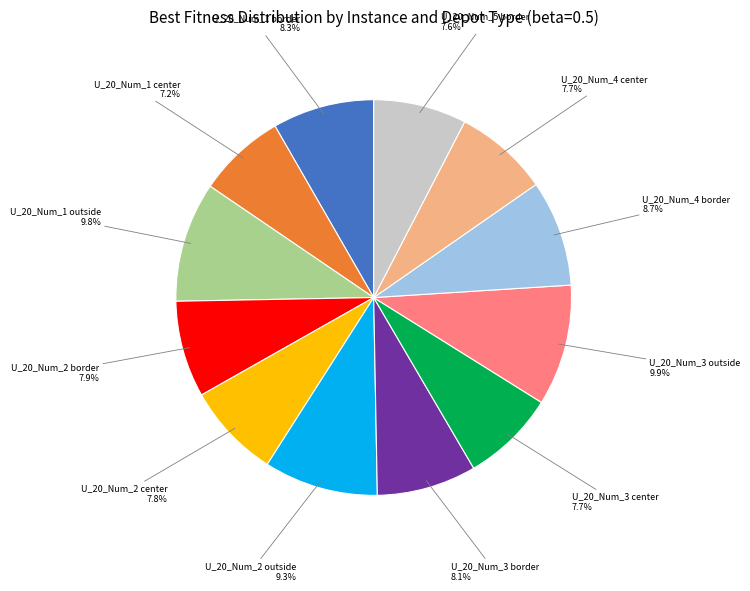

How many segments does this pie chart have?

12